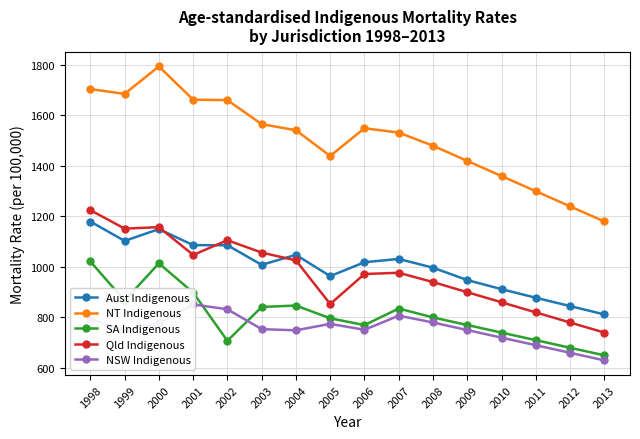

Which has a higher value, 2004 or 2002?

2002